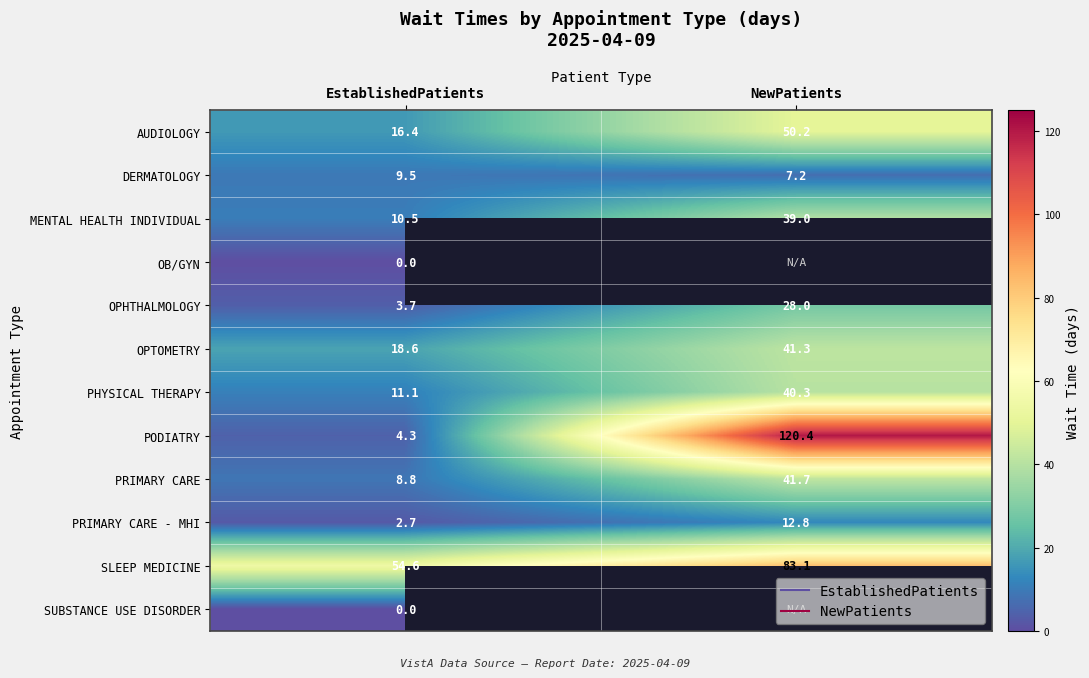

What is the sum of the DERMATOLOGY values at EstablishedPatients and NewPatients?

16.7